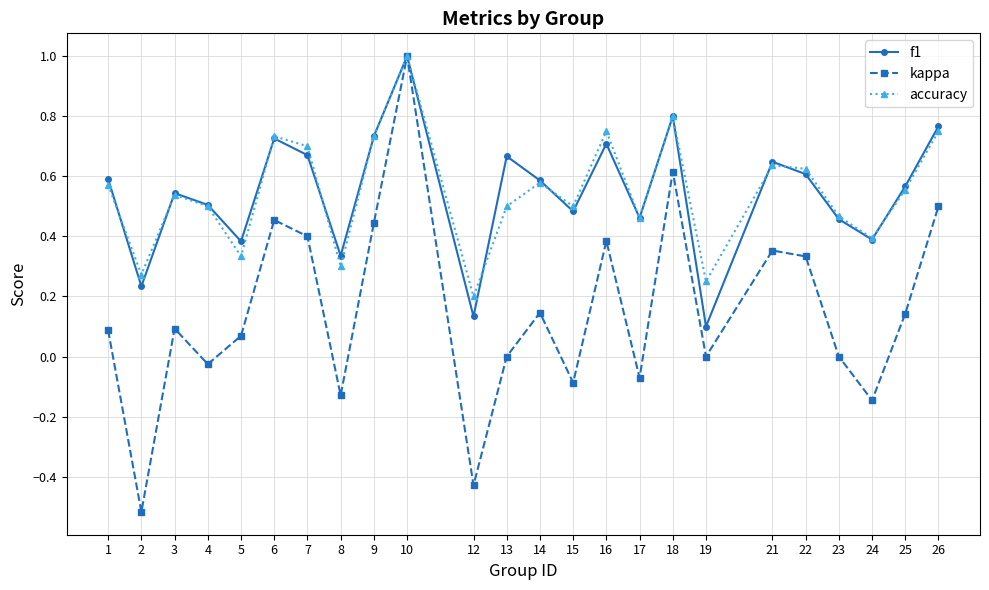

Is it true that f1 equals 0.3 at 16?

False